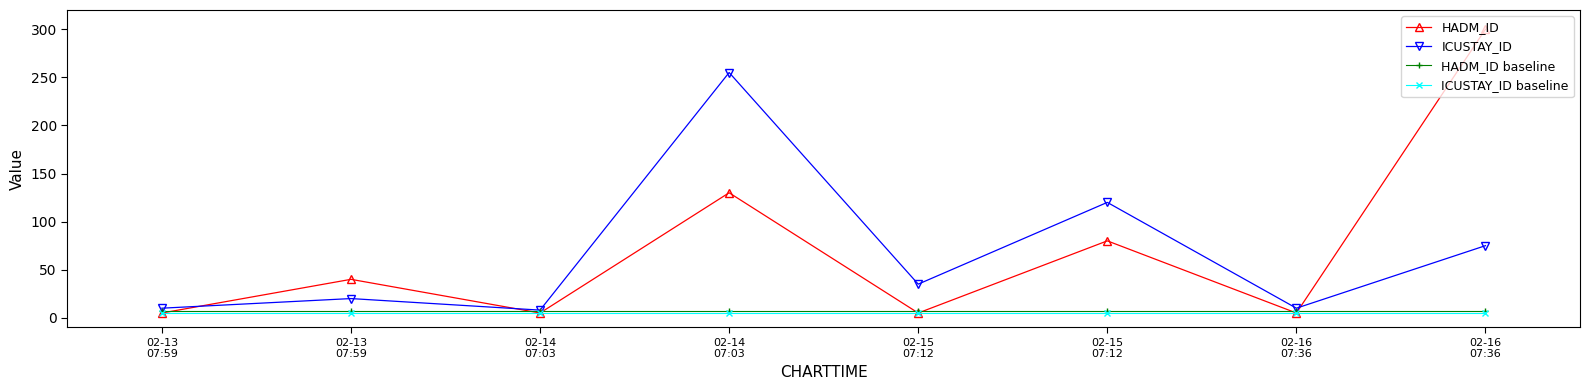

True or false: ICUSTAY_ID and ICUSTAY_ID baseline cross at least once.

False